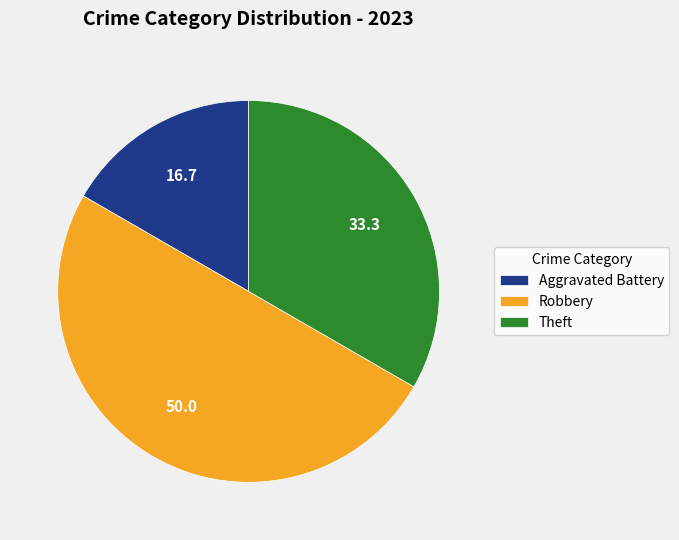

How many slices are in this pie chart?

3